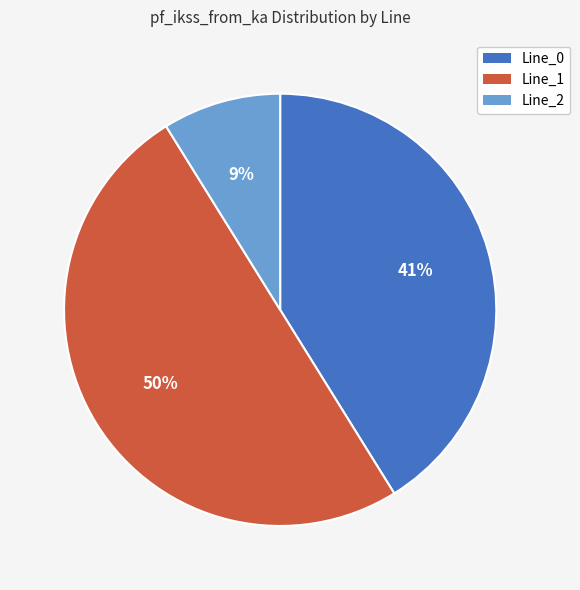

What percentage is the Line_0 slice, to the nearest percent?

41%